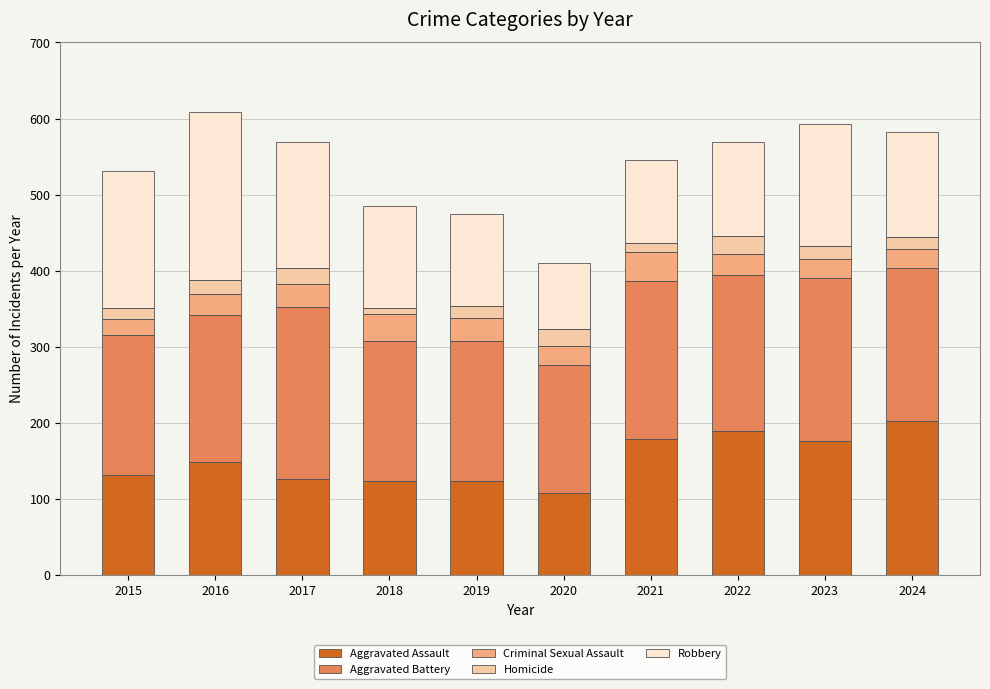

What is the value of the Homicide bar at the 10th from the left?

15